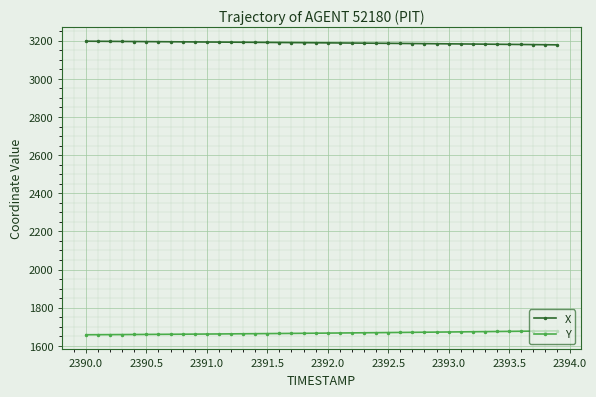

Which series has the largest total across all categories?

X